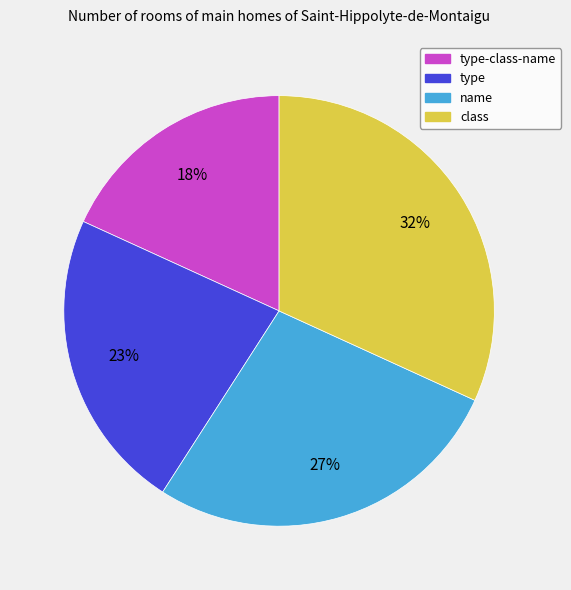

Does any single category account for the majority?

No